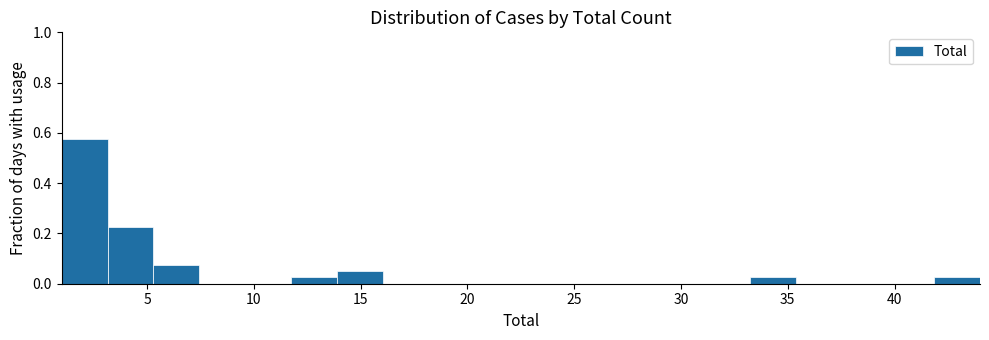

Reading left to right, transcribe this chart: for each bar, give the range it covers on the x-axis and its height. Neither the bar edges nor the heights are printed on the chart, so give them approximately, as read against the axes.

1.00 to 3.15: 0.58
3.15 to 5.30: 0.22
5.30 to 7.45: 0.08
7.45 to 9.60: 0
9.60 to 11.75: 0
11.75 to 13.90: 0.02
13.90 to 16.05: 0.06
16.05 to 18.20: 0
18.20 to 20.35: 0
20.35 to 22.50: 0
22.50 to 24.65: 0
24.65 to 26.80: 0
26.80 to 28.95: 0
28.95 to 31.10: 0
31.10 to 33.25: 0
33.25 to 35.40: 0.02
35.40 to 37.55: 0
37.55 to 39.70: 0
39.70 to 41.85: 0
41.85 to 44.00: 0.02